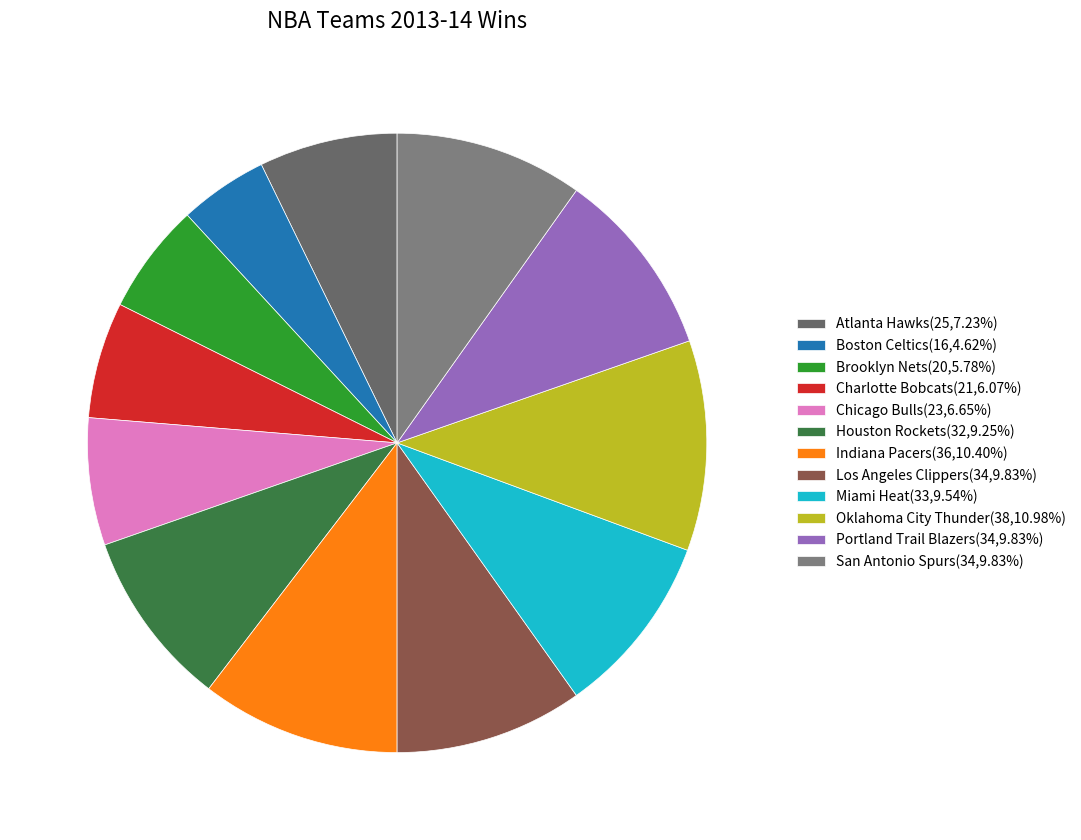

Which slice is the smallest?

Boston Celtics